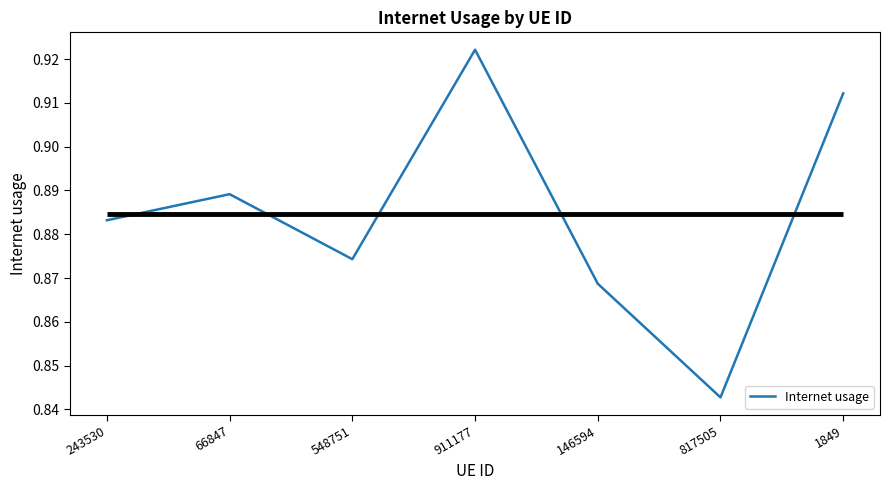

What position from the right is 548751?

5